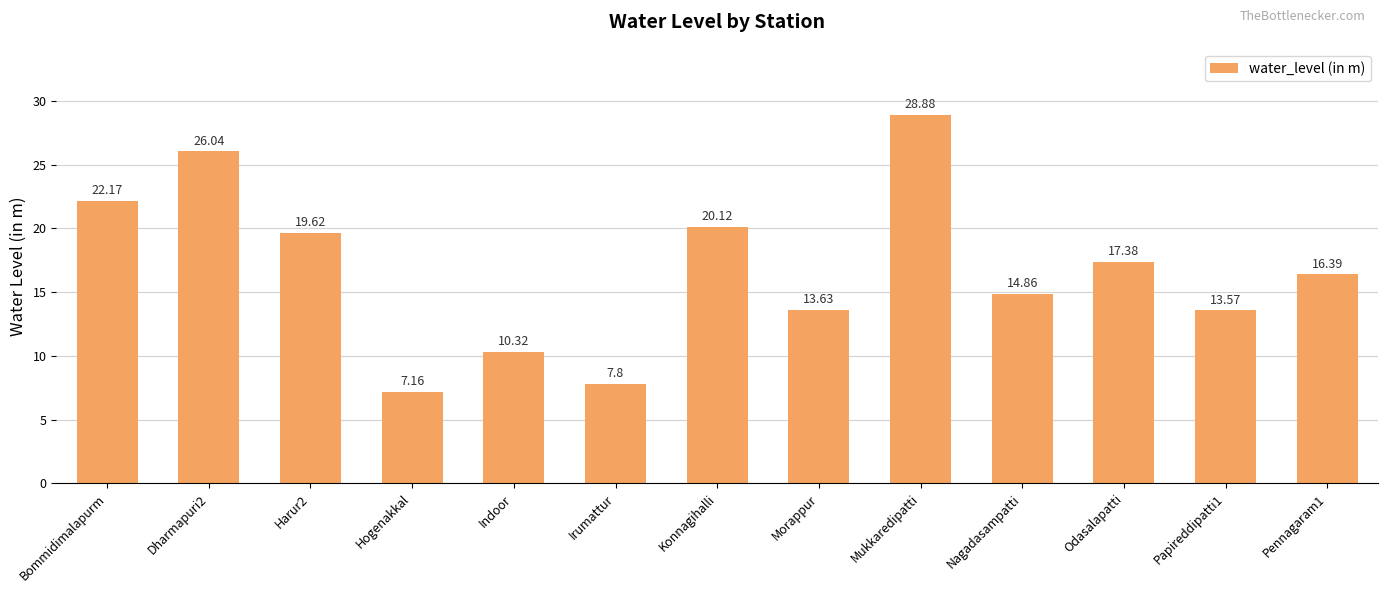

Which category has the highest value across all series?

Mukkaredipatti